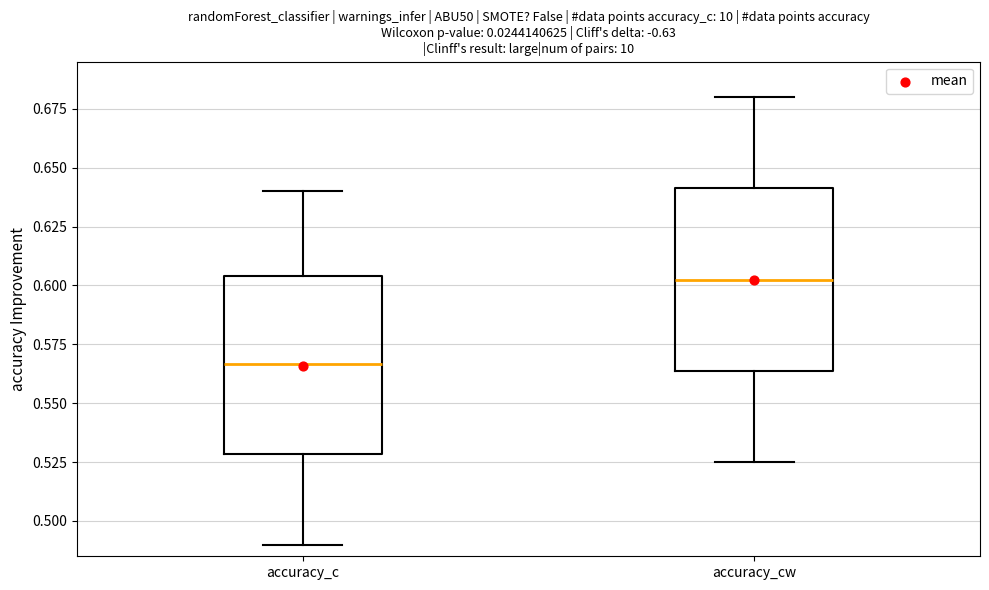

Where does the upper whisker of the box for accuracy_c end on the y-axis? The values are not printed on the chart, so give them approximately, as read against the axis.

0.640